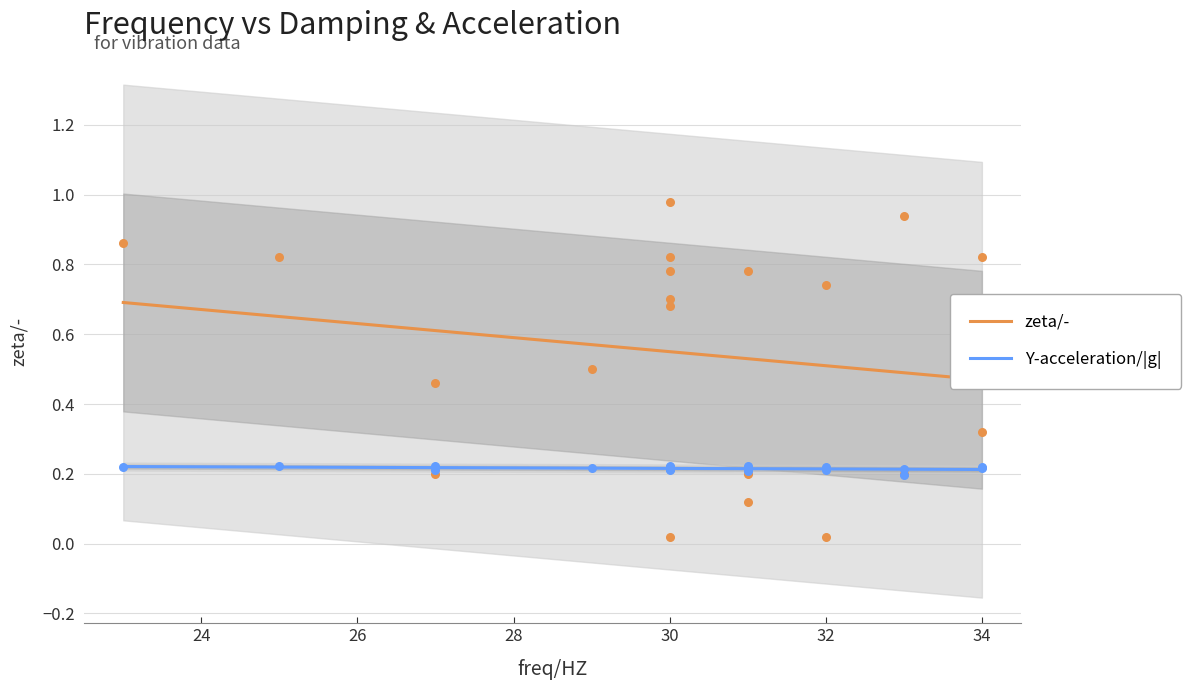

Which series has the largest Y range (max minus min)?

zeta/-